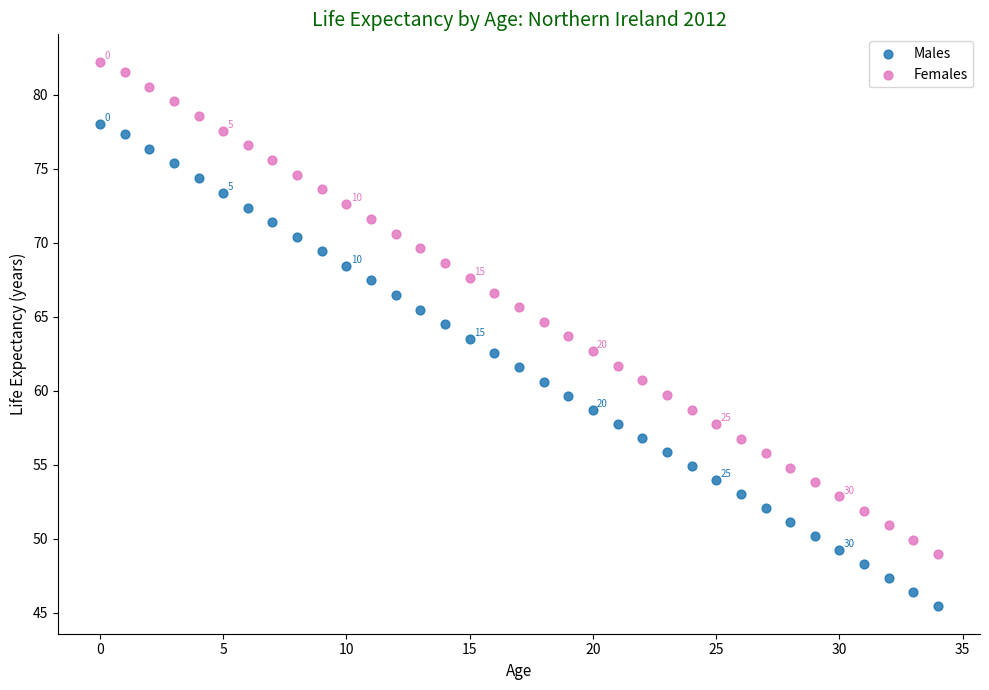

Which series reaches the maximum Y coordinate?

Females